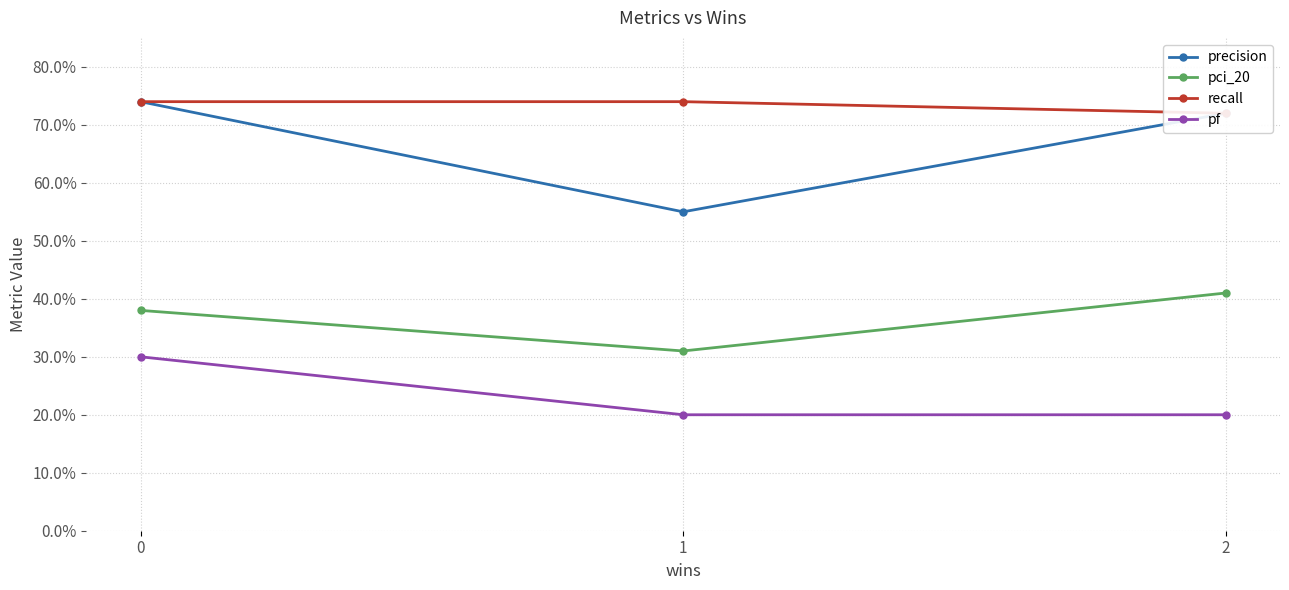

Reading right to left, extract all data points from this chart.

precision: 0.7	0.6	0.7
pci_20: 0.4	0.3	0.4
recall: 0.7	0.7	0.7
pf: 0.2	0.2	0.3